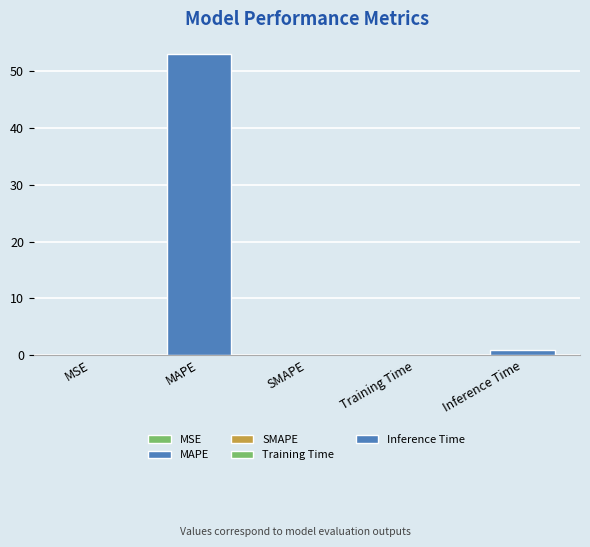

What is the average value?

10.8